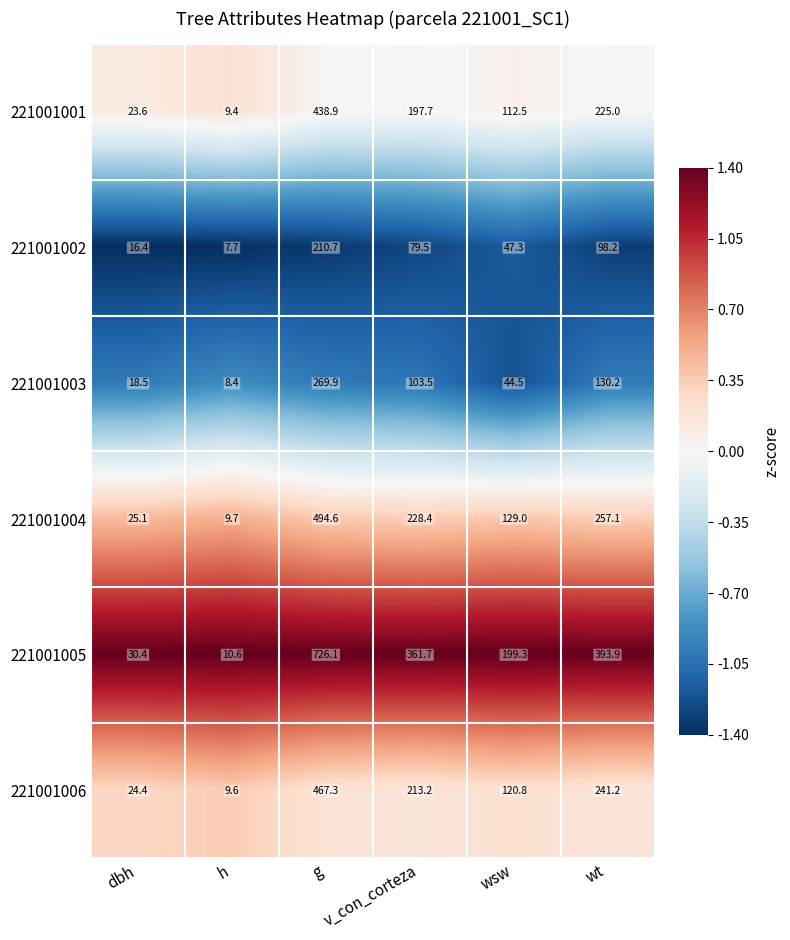

Which series changed the most between h and v_con_corteza?

221001005